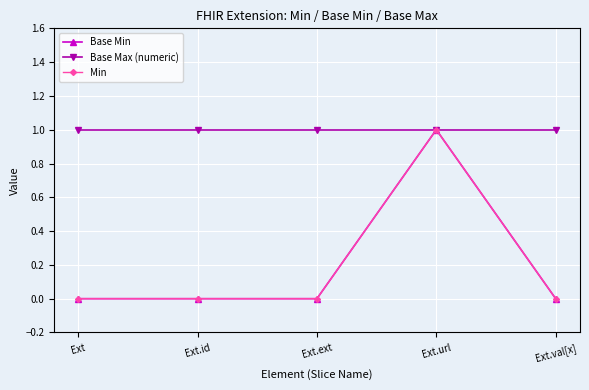

Which category has the highest value across all series?

Ext.url